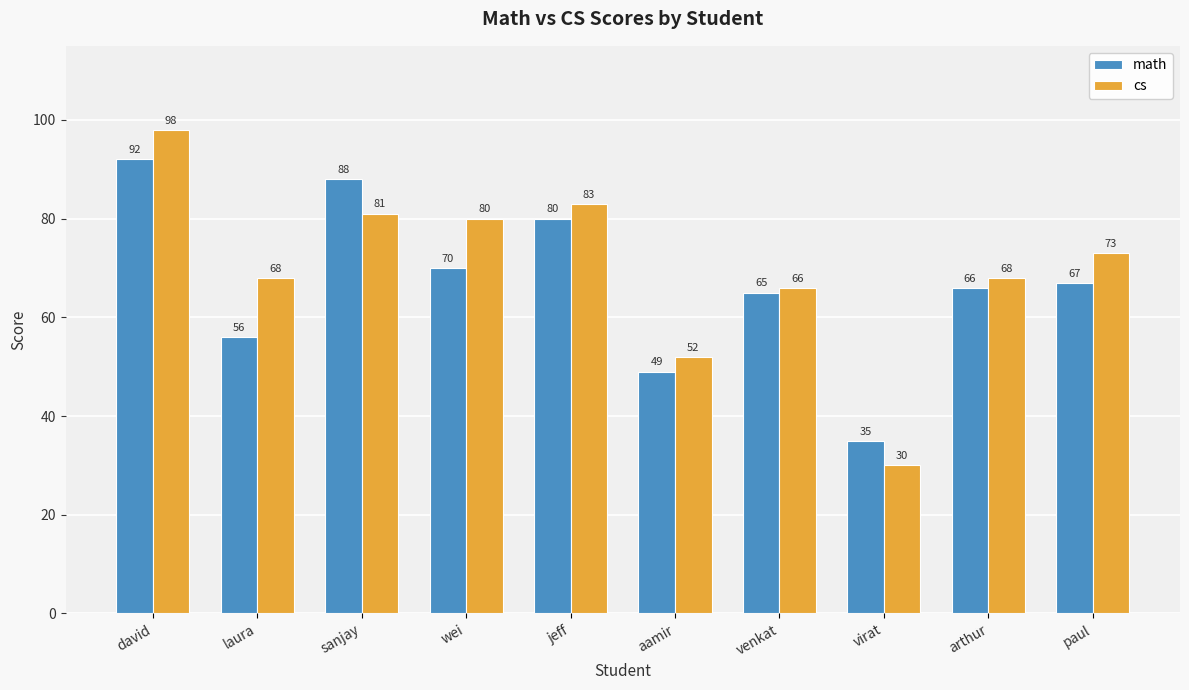

How many groups of bars are there?

10